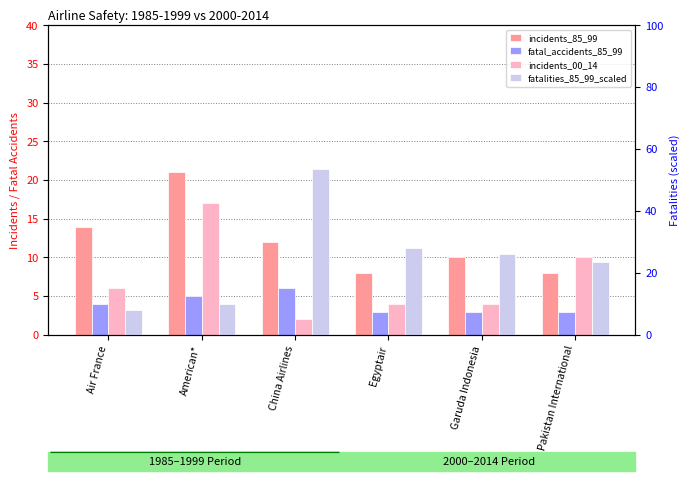

Are the bars horizontal?

No